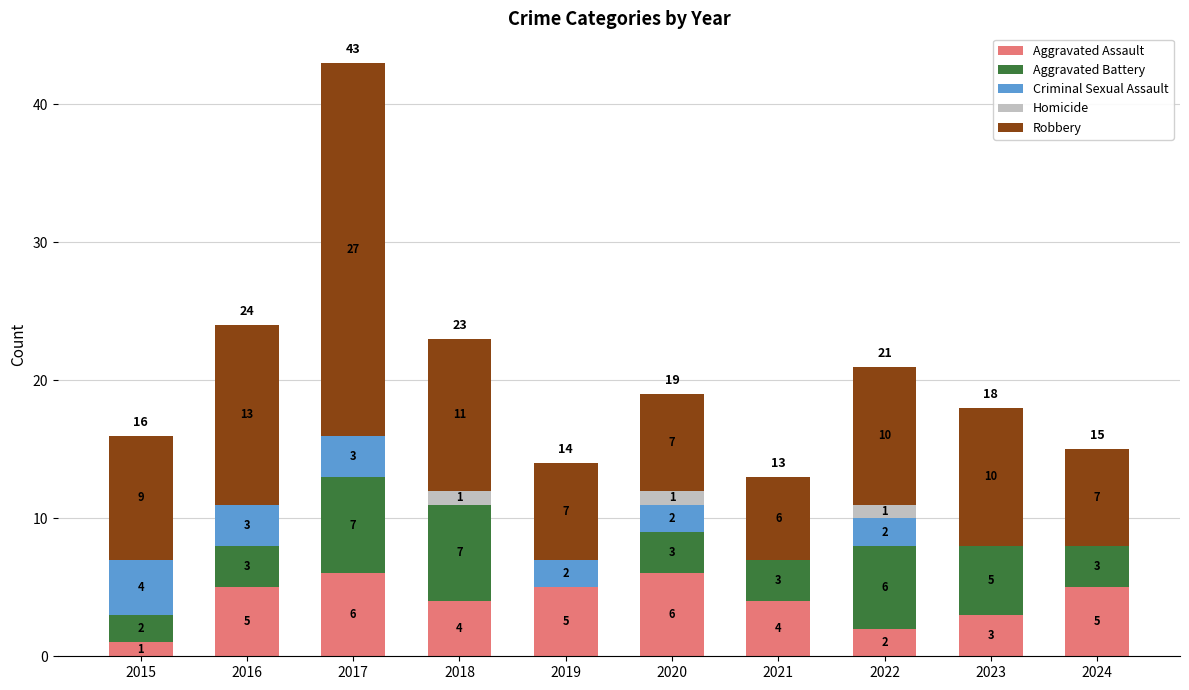

What is the maximum value for Aggravated Assault?

6